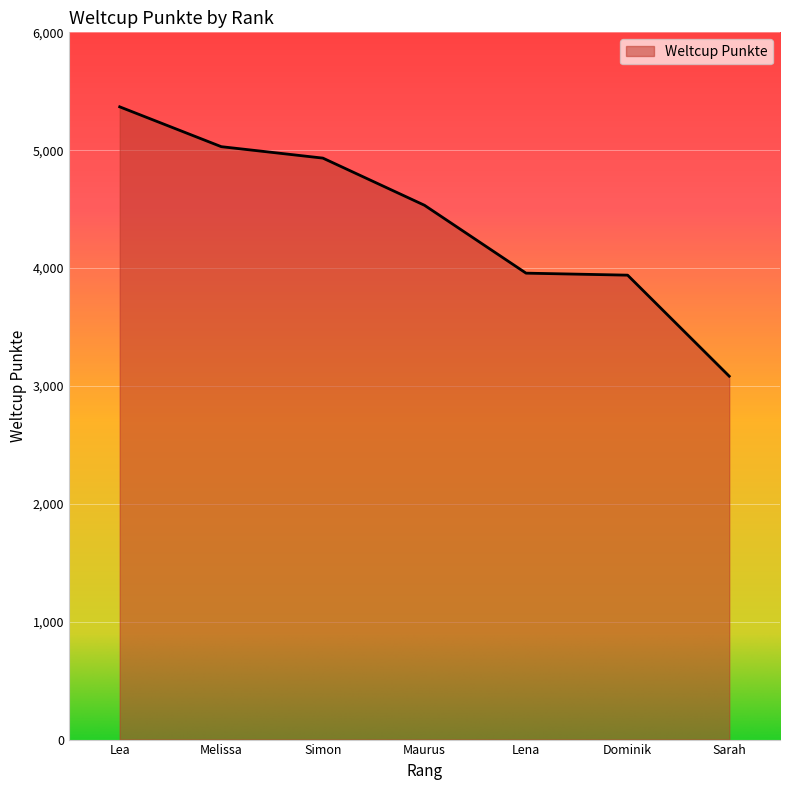

What is the minimum value shown in the chart?

3083